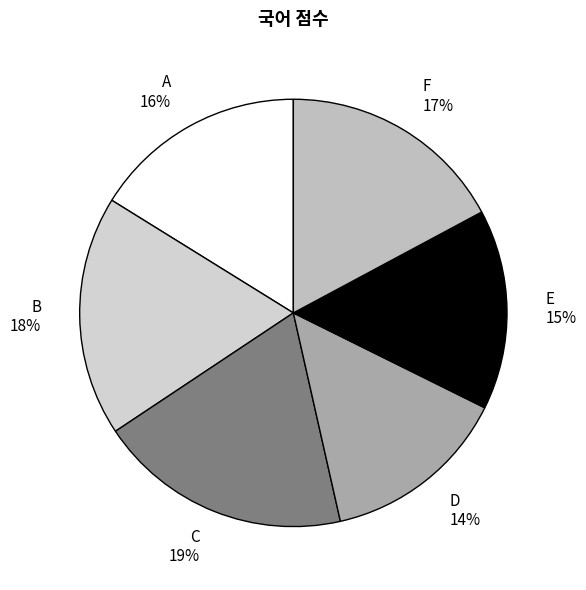

The B slice represents 24% of the pie. True or false?

False